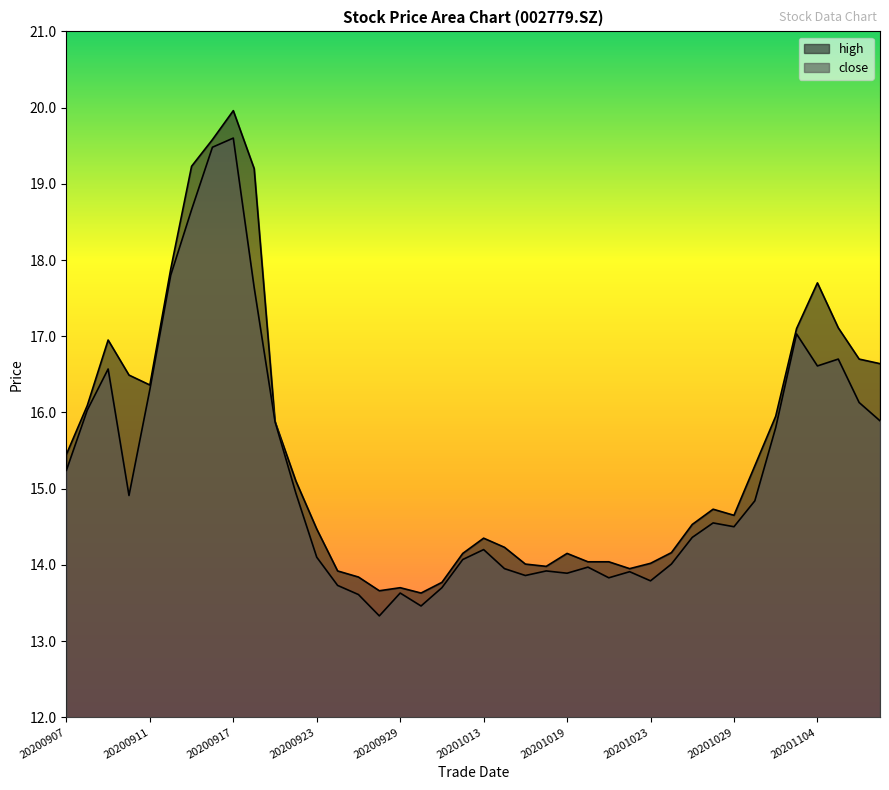

Which category has the lowest value across all series?

20200928